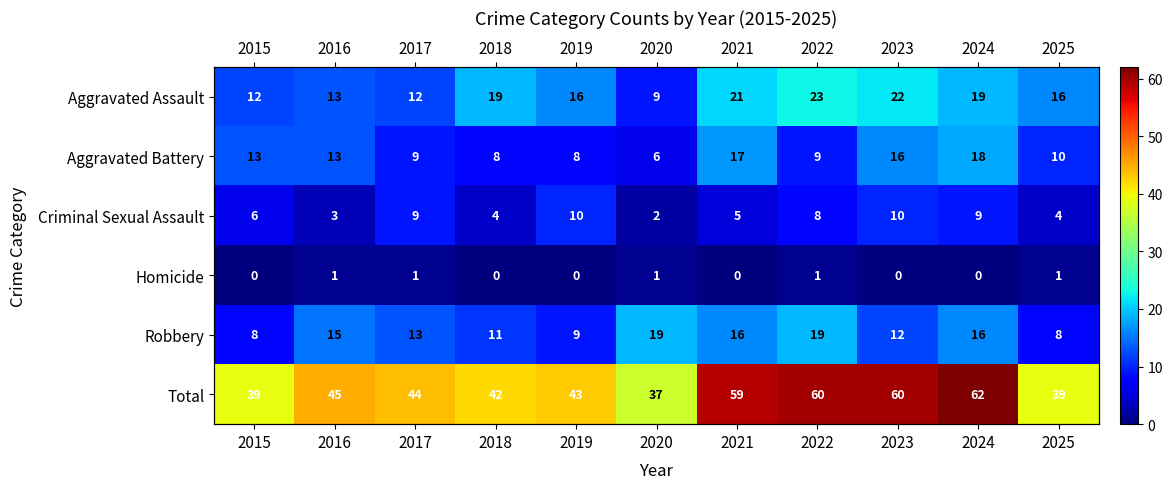

What is the sum of the Aggravated Assault values at 2022 and 2021?

44